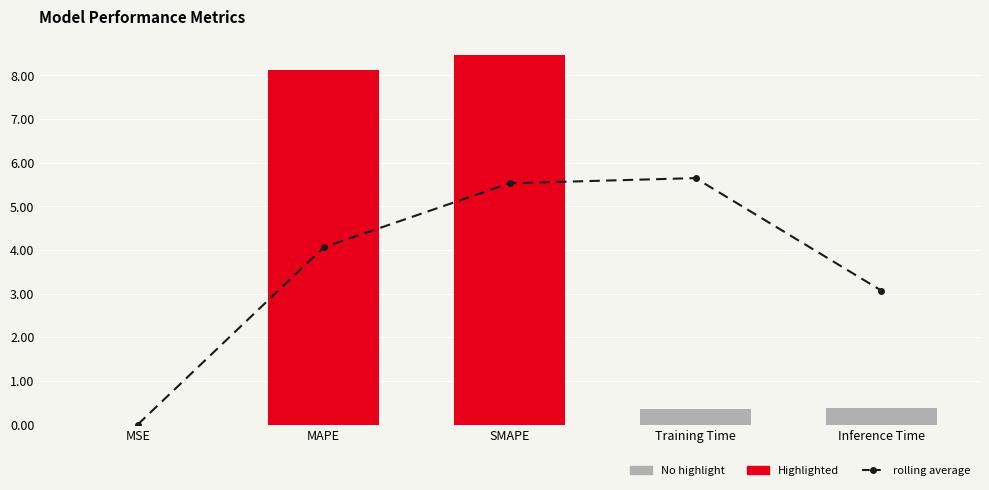

What is the label of the 2nd bar from the left?

MAPE